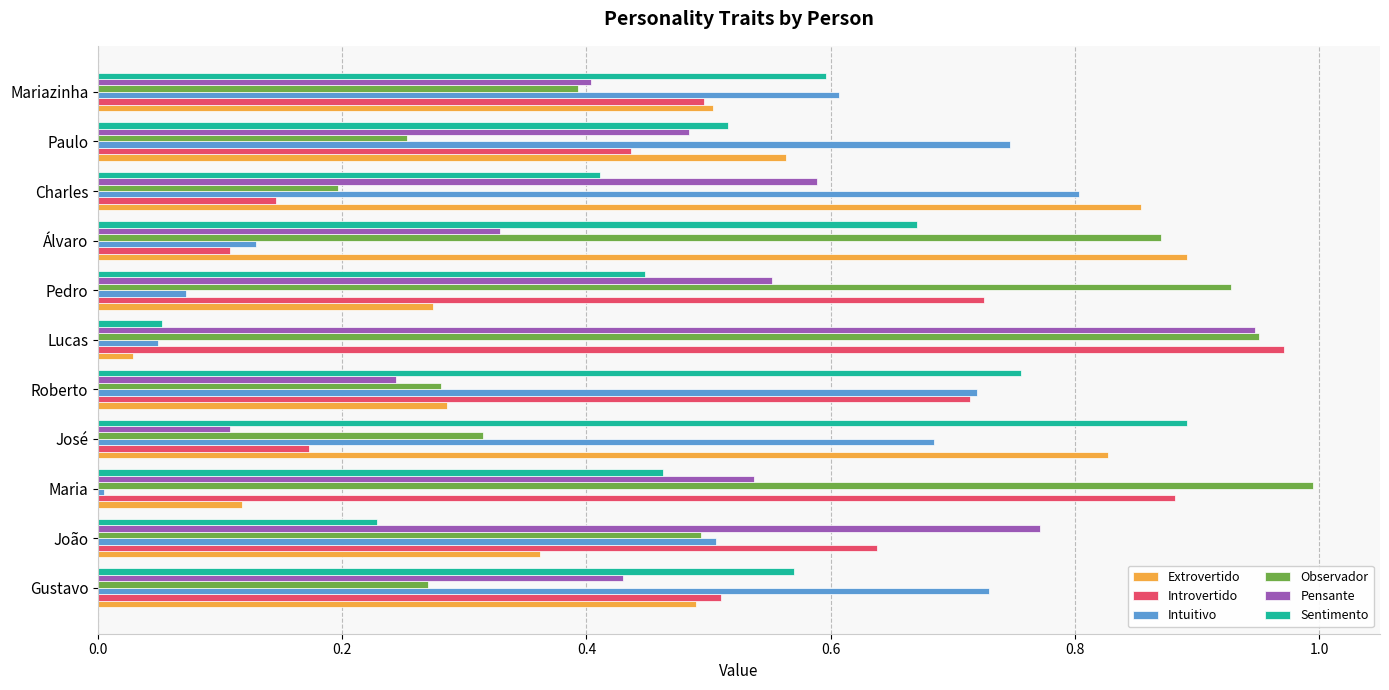

Rank the series by their average value, from lowest to highest.

Intuitivo, Extrovertido, Pensante, Sentimento, Introvertido, Observador